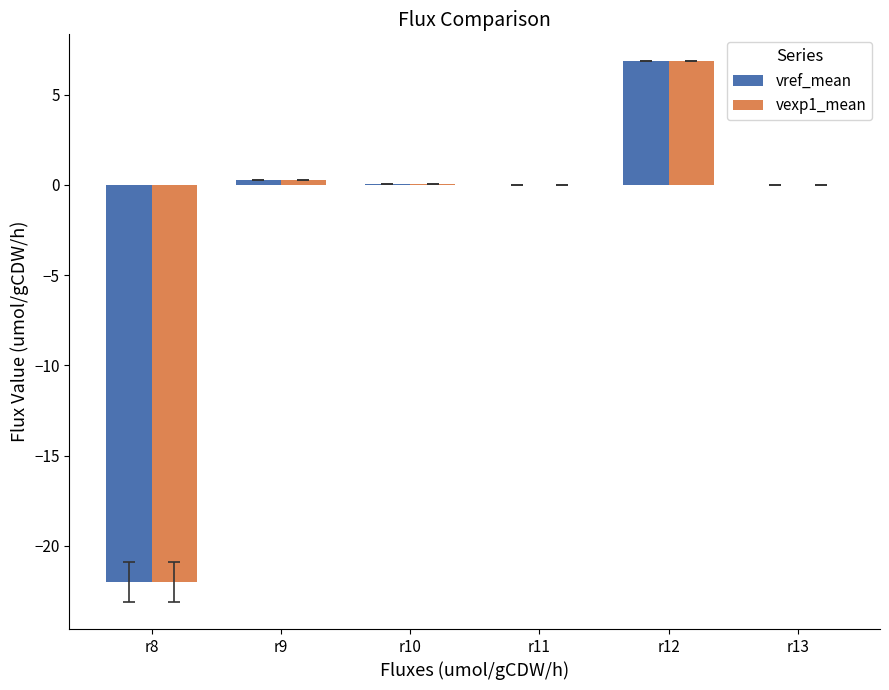

At which category is the sum across all series the highest?

r12